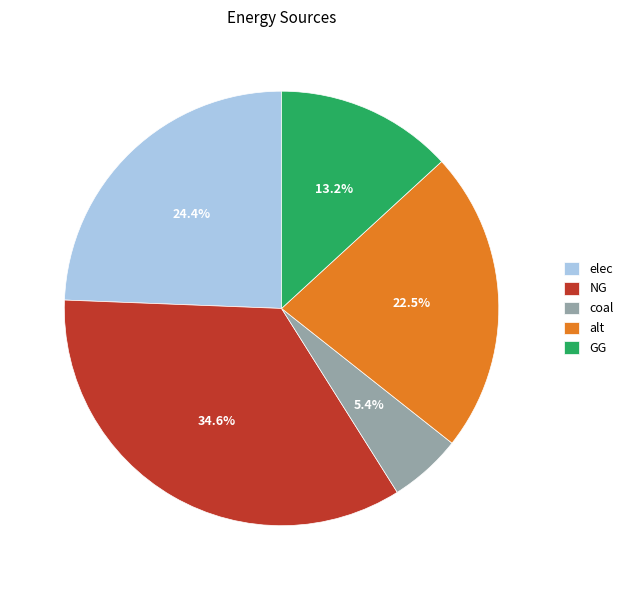

Does elec account for over 50% of the chart?

No